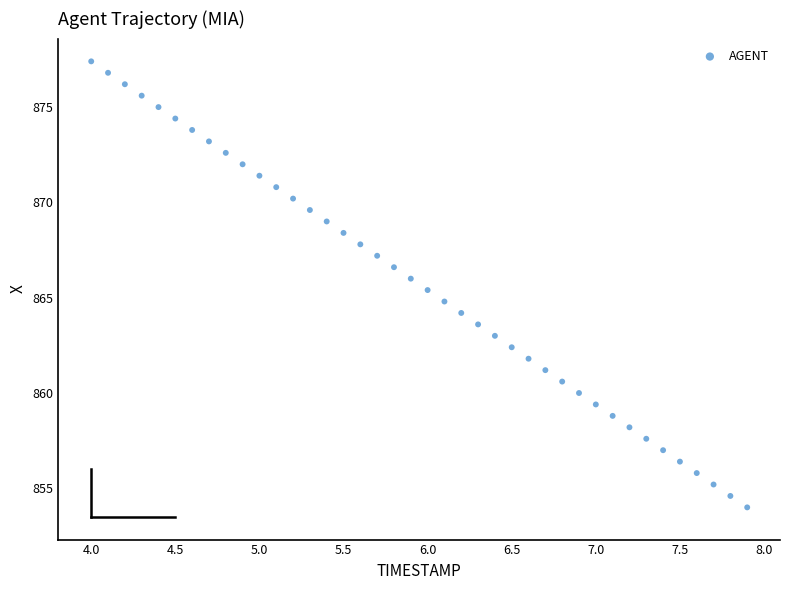

What is the range of Y values (max minus min)?

23.4